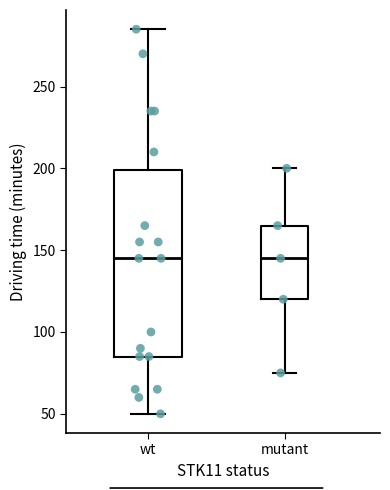

Comparing the boxes themselves (not the whiskers), which one is the tallest?

wt